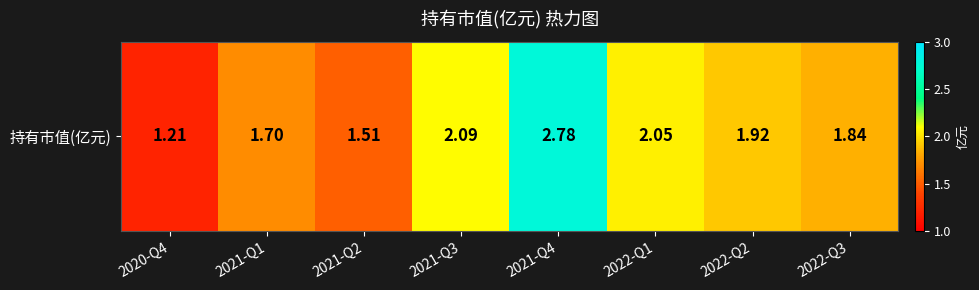

Which has a higher value, 2021-Q3 or 2021-Q2?

2021-Q3